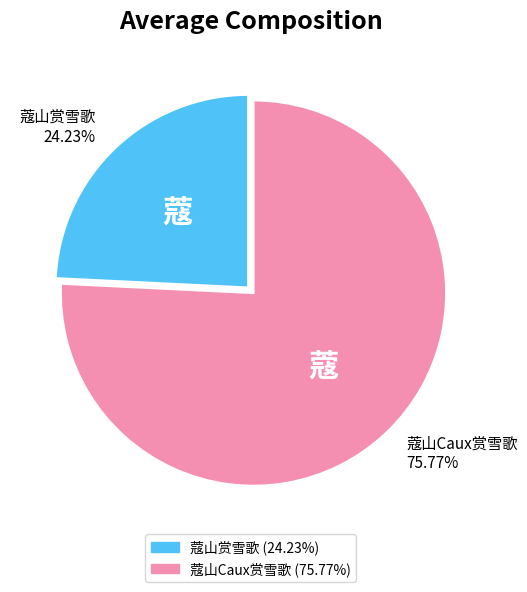

Between 蔻山赏雪歌 and 蔻山Caux赏雪歌, which is larger?

蔻山Caux赏雪歌